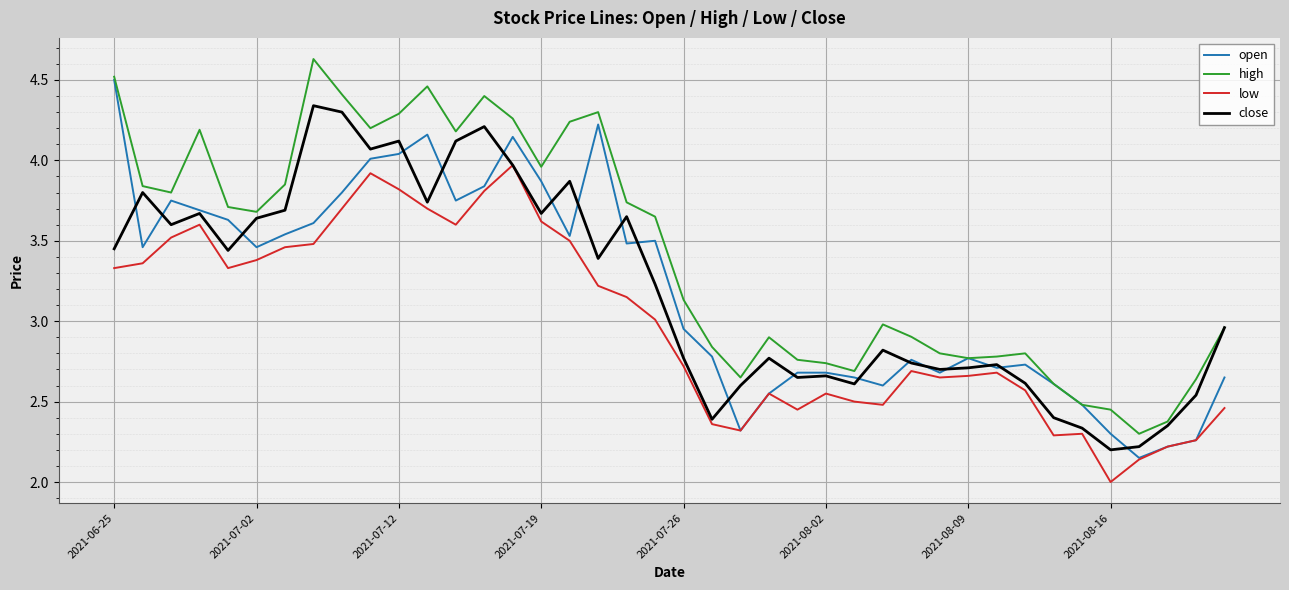

Which series has the largest total across all categories?

high